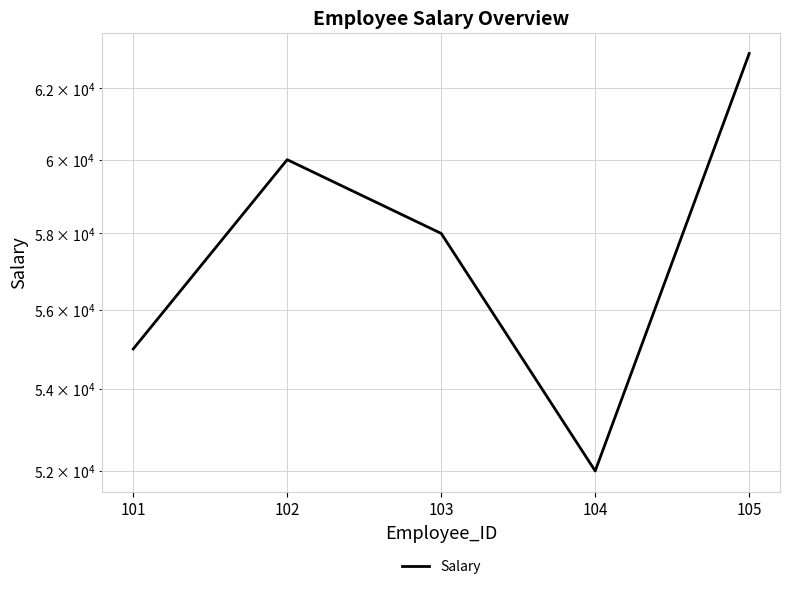

Where does the data first go above 58000?

102